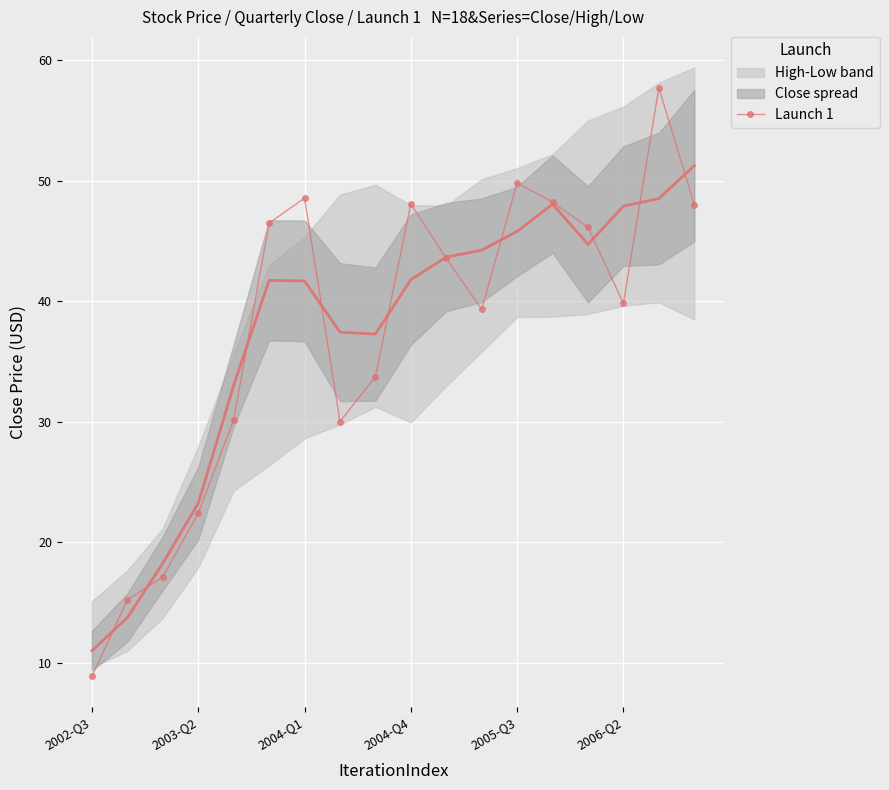

How many interior local valleys does the Launch 1 series have?

3